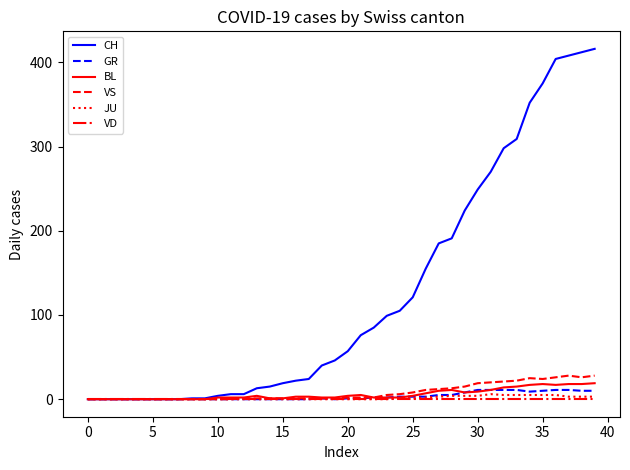

Which series has the largest total across all categories?

CH